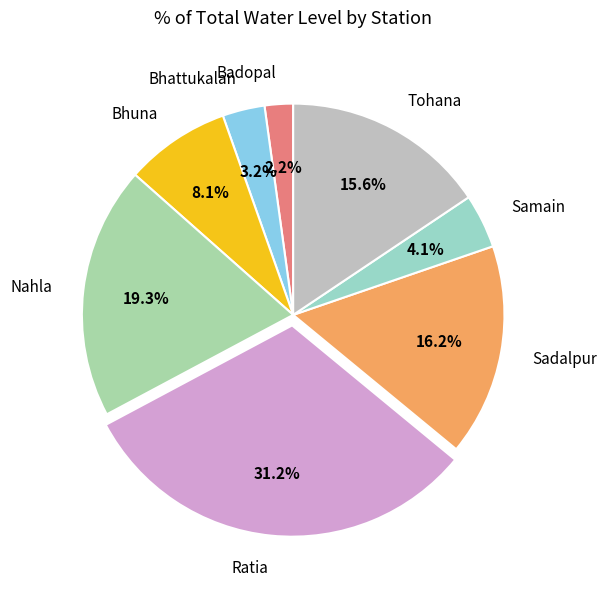

How much of the chart is everything except Bhattukalan?

96.8%